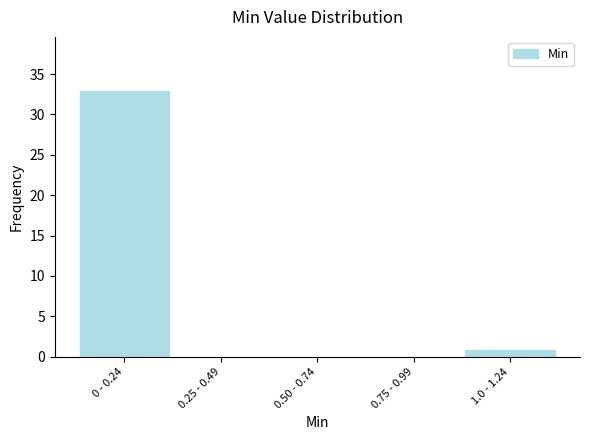

Reading right to left, transcribe all the data shown in this chart.

1.0 - 1.24=1	0.75 - 0.99=0	0.50 - 0.74=0	0.25 - 0.49=0	0 - 0.24=33